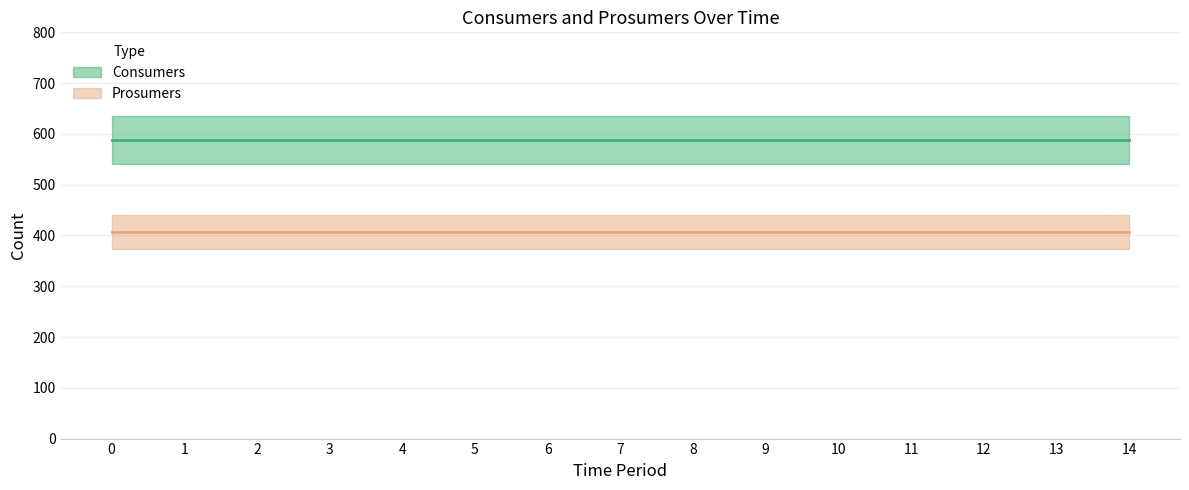

Does the chart display data point markers on the line(s)?

No